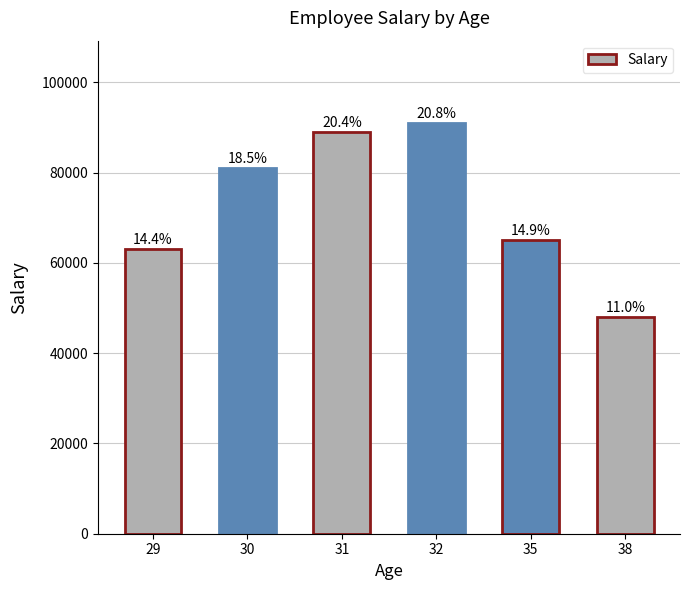

Are the bars horizontal?

No